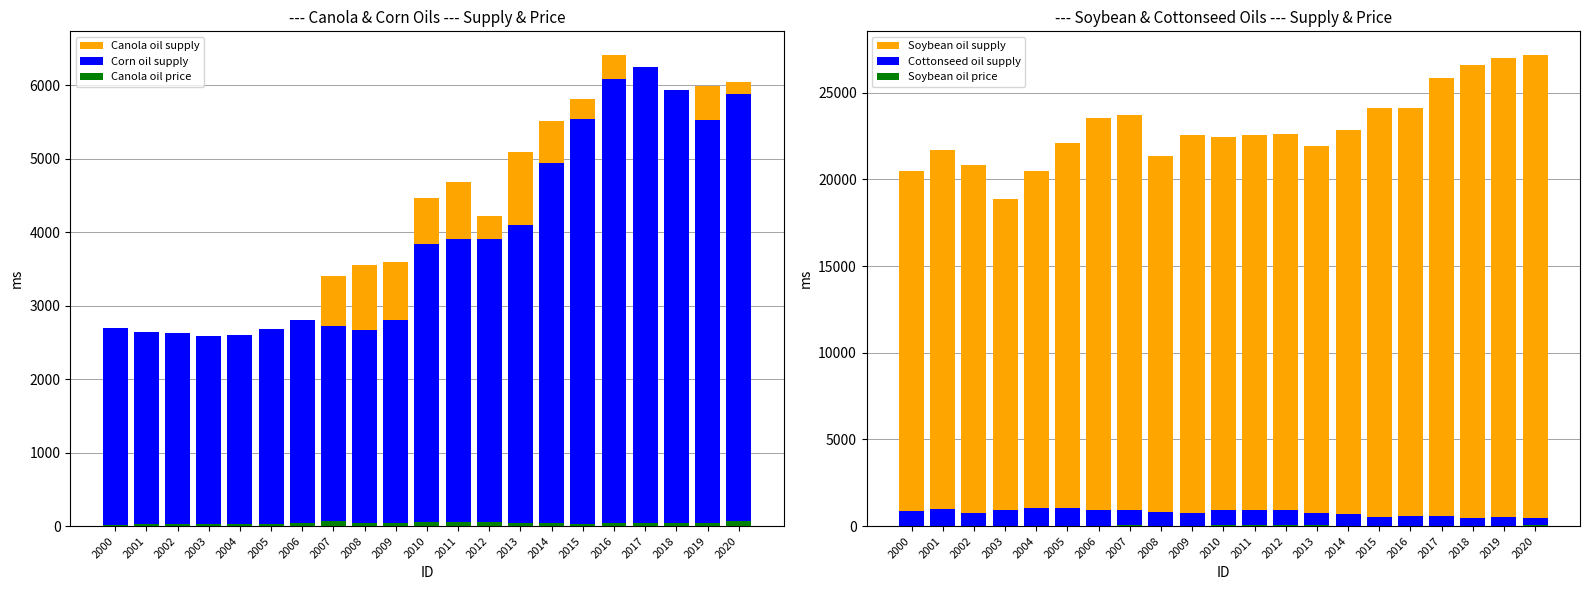

What is the sum of all Cottonseed oil supply values?

16580.4